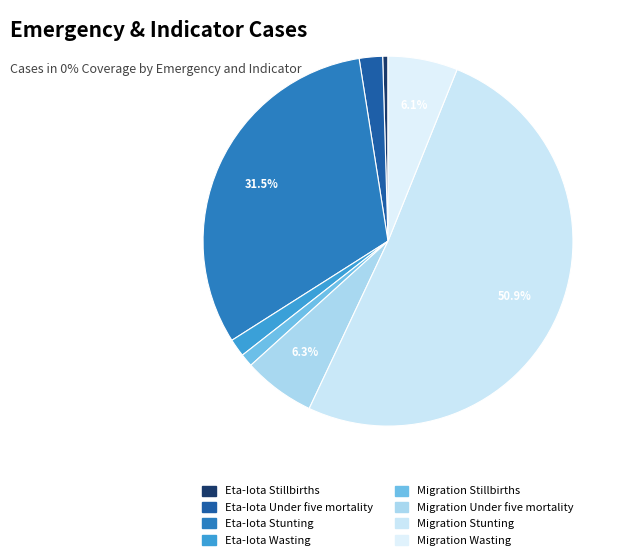

What is the smallest slice in the pie chart?

Eta-Iota Stillbirths